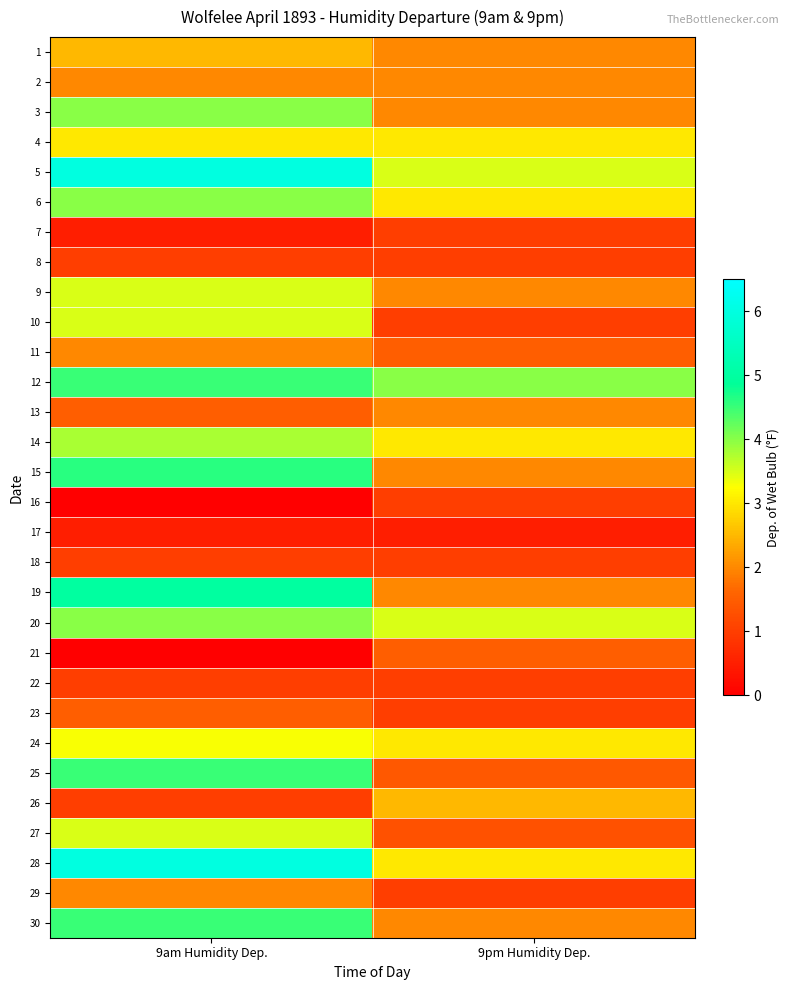

Reading left to right, transcribe all the data shown in this chart.

1: 9am Humidity Dep.=2.5	9pm Humidity Dep.=2.0
2: 9am Humidity Dep.=2.0	9pm Humidity Dep.=2.0
3: 9am Humidity Dep.=4.0	9pm Humidity Dep.=2.0
4: 9am Humidity Dep.=3.0	9pm Humidity Dep.=3.0
5: 9am Humidity Dep.=6.0	9pm Humidity Dep.=3.5
6: 9am Humidity Dep.=4.0	9pm Humidity Dep.=3.0
7: 9am Humidity Dep.=0.5	9pm Humidity Dep.=1.0
8: 9am Humidity Dep.=1.0	9pm Humidity Dep.=1.0
9: 9am Humidity Dep.=3.5	9pm Humidity Dep.=2.0
10: 9am Humidity Dep.=3.5	9pm Humidity Dep.=1.0
11: 9am Humidity Dep.=2.0	9pm Humidity Dep.=1.5
12: 9am Humidity Dep.=4.5	9pm Humidity Dep.=4.0
13: 9am Humidity Dep.=1.5	9pm Humidity Dep.=2.0
14: 9am Humidity Dep.=3.8	9pm Humidity Dep.=3.0
15: 9am Humidity Dep.=4.6	9pm Humidity Dep.=2.0
16: 9am Humidity Dep.=0.0	9pm Humidity Dep.=1.0
17: 9am Humidity Dep.=0.5	9pm Humidity Dep.=0.5
18: 9am Humidity Dep.=1.0	9pm Humidity Dep.=1.0
19: 9am Humidity Dep.=5.0	9pm Humidity Dep.=2.0
20: 9am Humidity Dep.=4.0	9pm Humidity Dep.=3.5
21: 9am Humidity Dep.=0.0	9pm Humidity Dep.=1.5
22: 9am Humidity Dep.=1.0	9pm Humidity Dep.=1.0
23: 9am Humidity Dep.=1.5	9pm Humidity Dep.=1.0
24: 9am Humidity Dep.=3.3	9pm Humidity Dep.=3.0
25: 9am Humidity Dep.=4.5	9pm Humidity Dep.=1.4
26: 9am Humidity Dep.=1.0	9pm Humidity Dep.=2.5
27: 9am Humidity Dep.=3.5	9pm Humidity Dep.=1.3
28: 9am Humidity Dep.=6.0	9pm Humidity Dep.=3.0
29: 9am Humidity Dep.=2.0	9pm Humidity Dep.=1.0
30: 9am Humidity Dep.=4.5	9pm Humidity Dep.=2.0